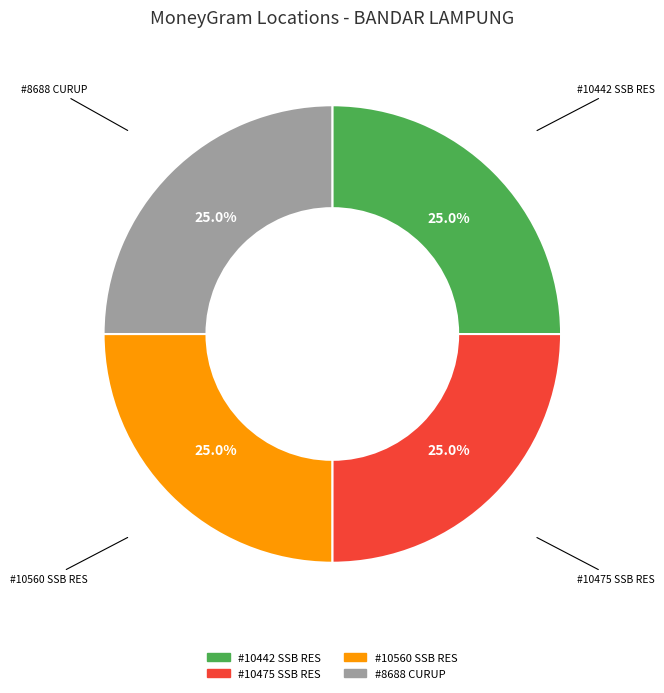

Is there any slice that represents more than half of the pie?

No